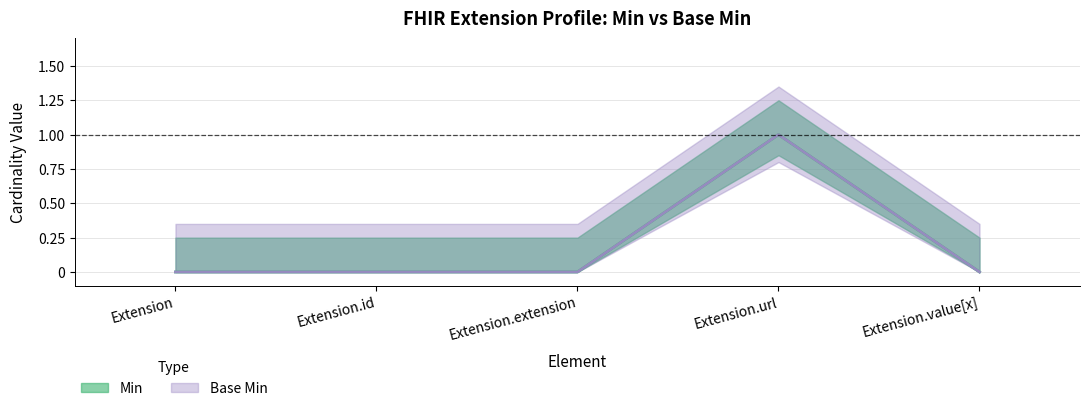

Which has a higher value, Extension.extension or Extension.id?

Extension.extension